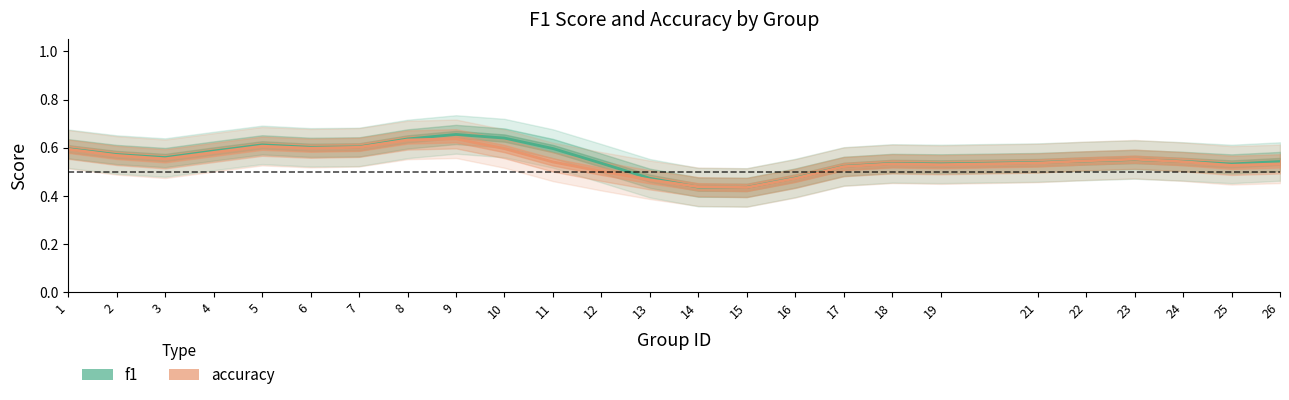

Does the chart display data point markers on the line(s)?

No